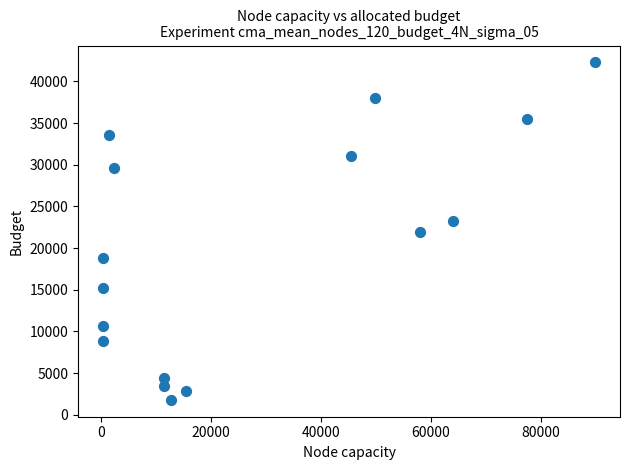

What is the range of Y values (max minus min)?

40504